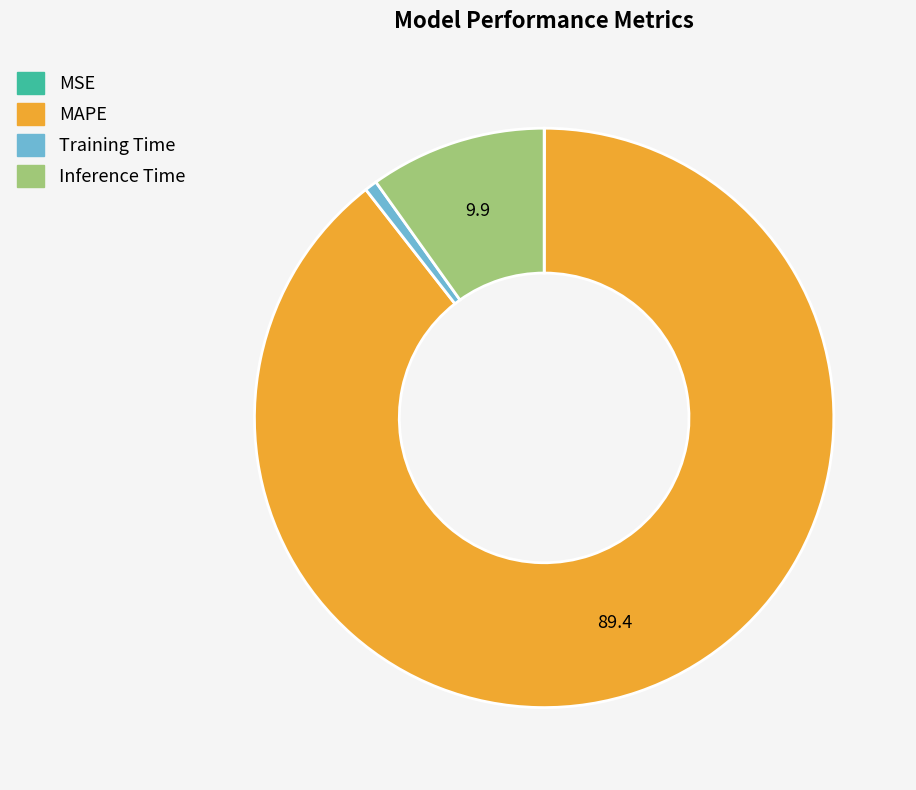

Which slice is the largest?

MAPE